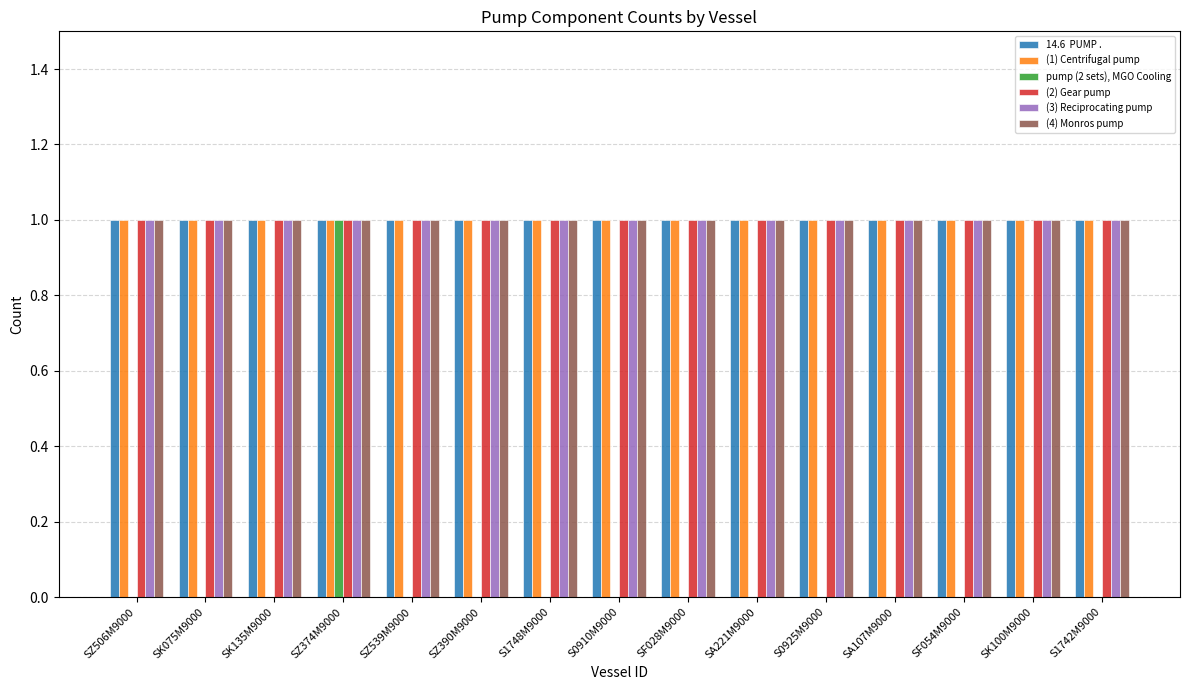

At which category is the sum across all series the highest?

SZ374M9000